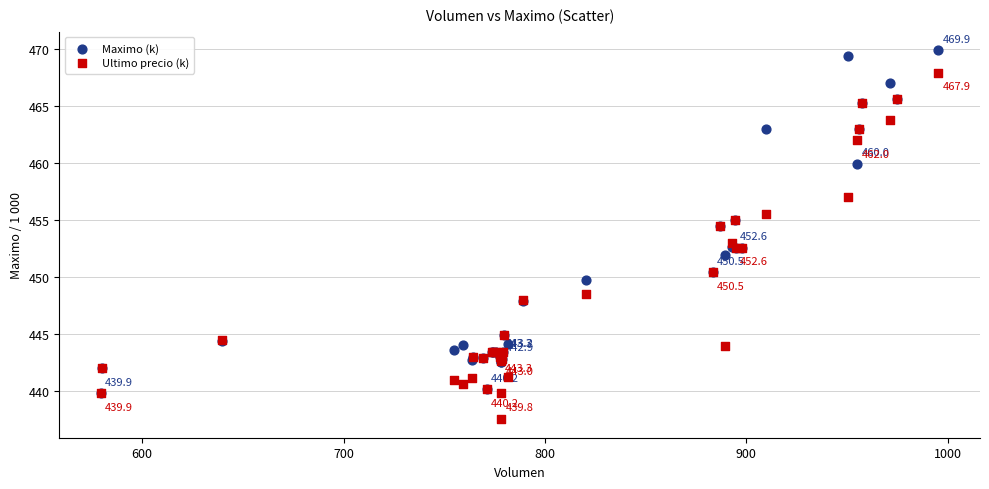

What are all the series names shown in the legend?

Maximo (k), Ultimo precio (k)